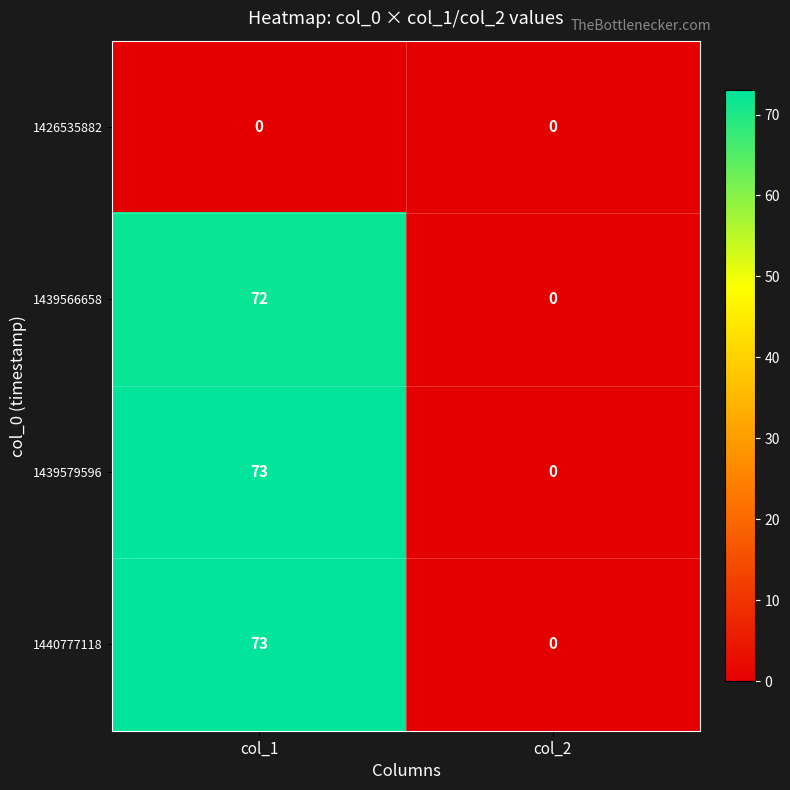

The value of 1439566658 at col_2 is -44. True or false?

False